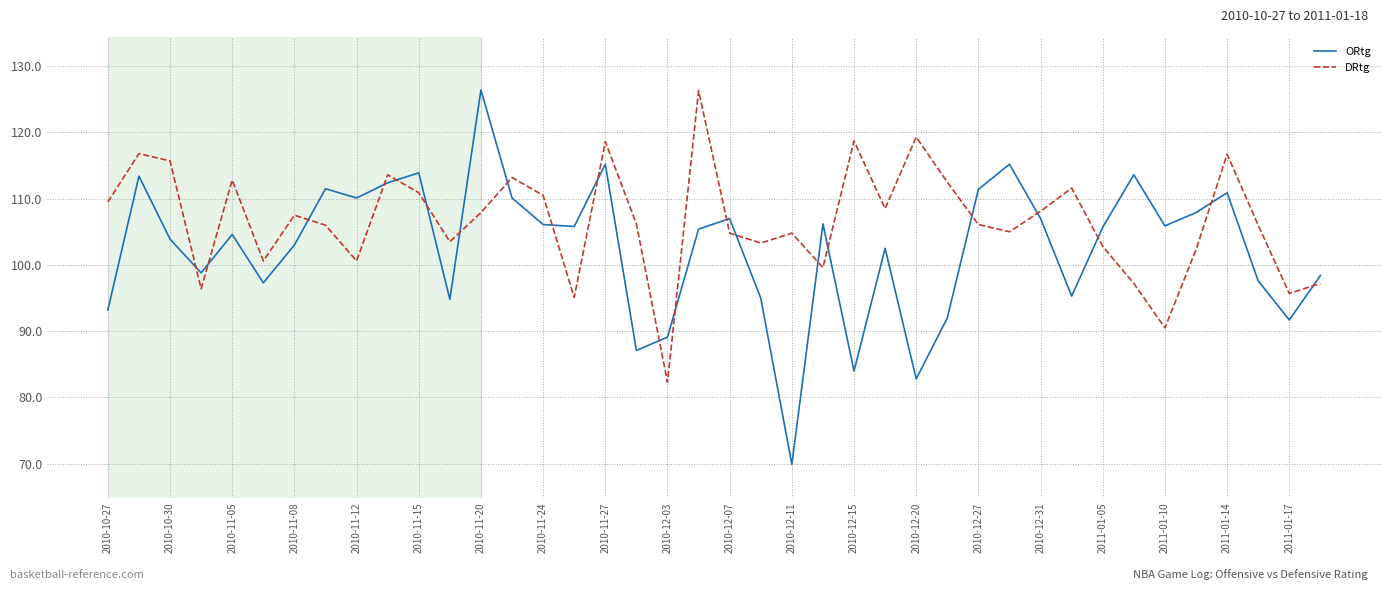

List the series in order of their overall mean, lowest first.

ORtg, DRtg